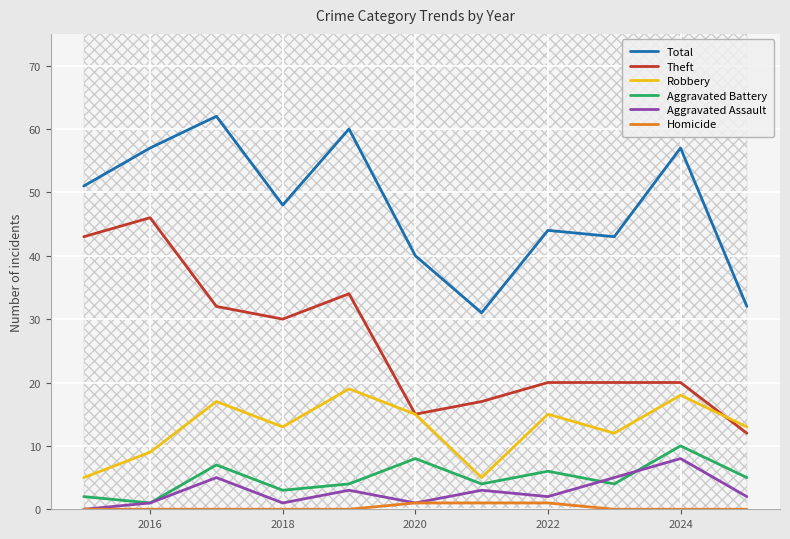

How many Aggravated Battery values are between 3 and 7?

7